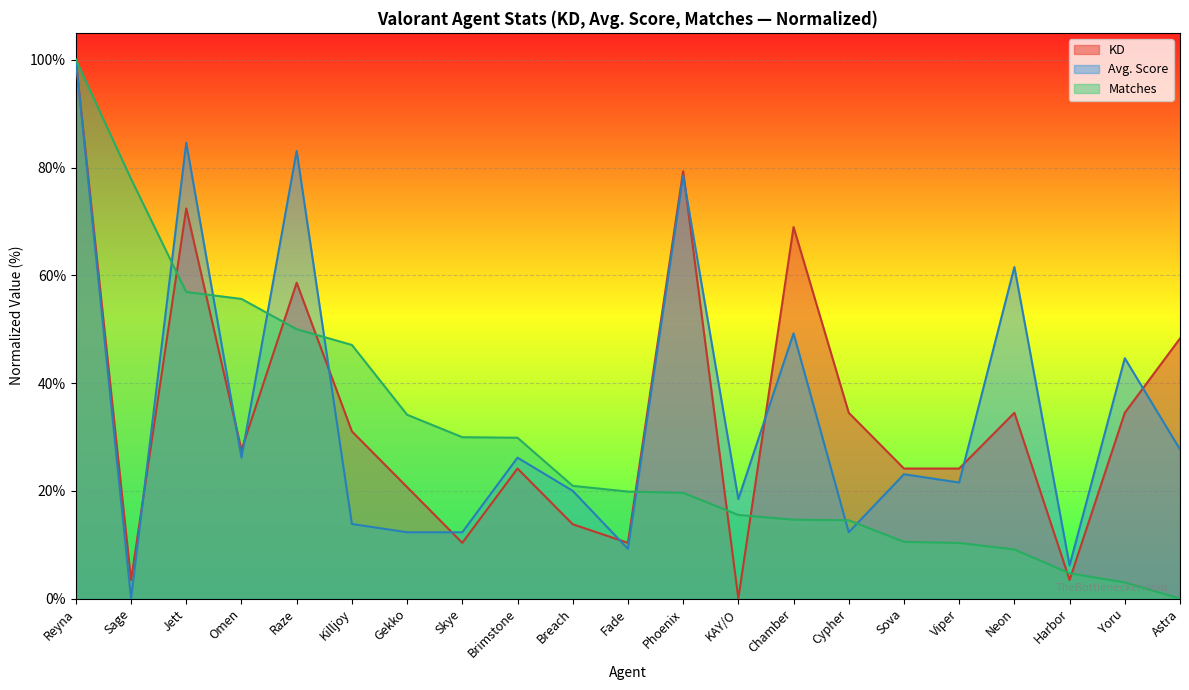

True or false: KD and Matches intersect in this chart.

True